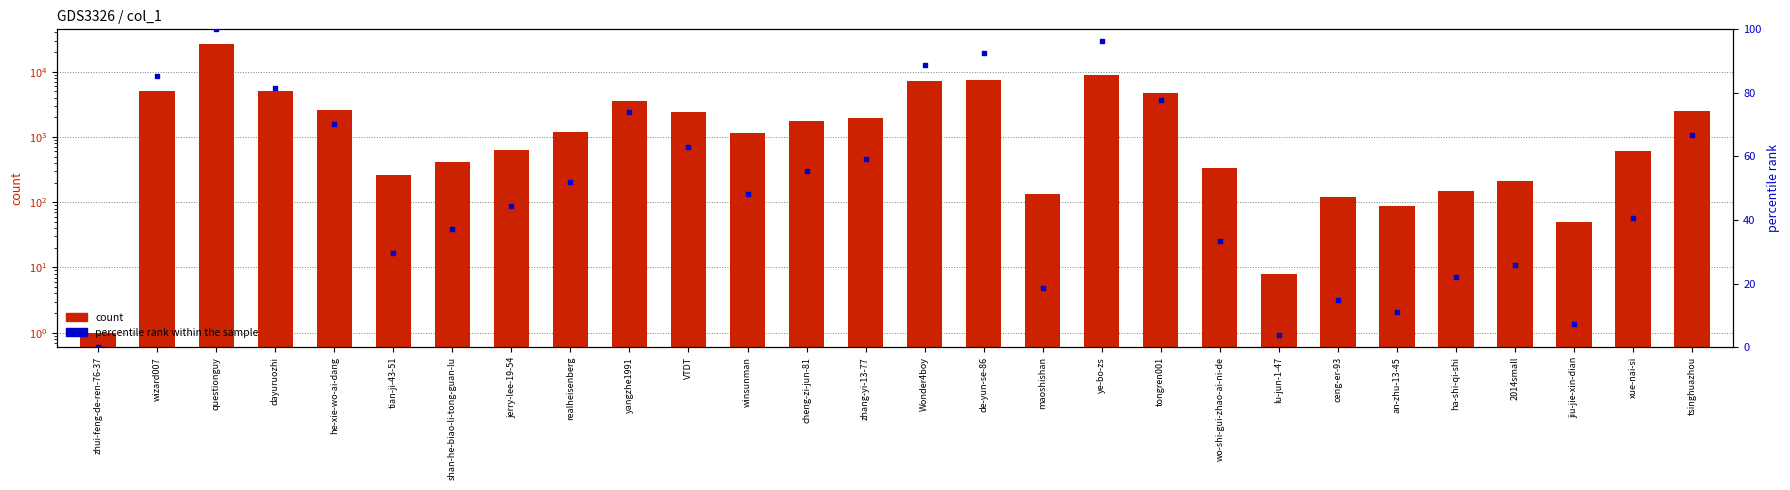

Which series has the widest spread of Y values?

count